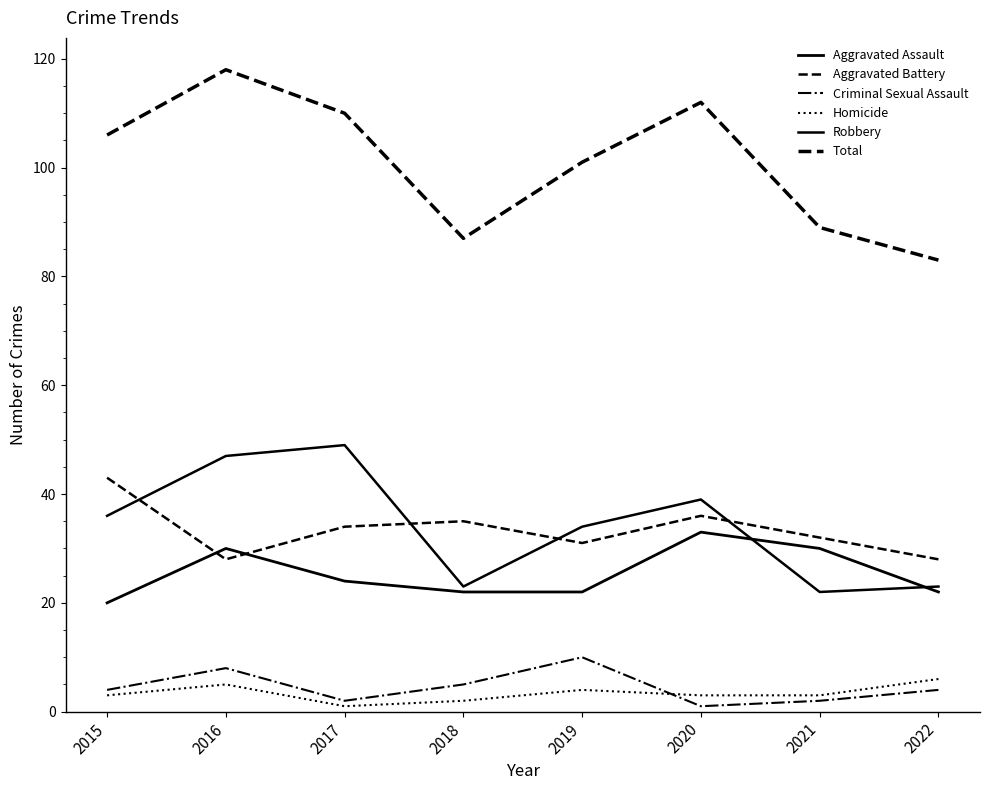

How many lines are shown in the chart?

6